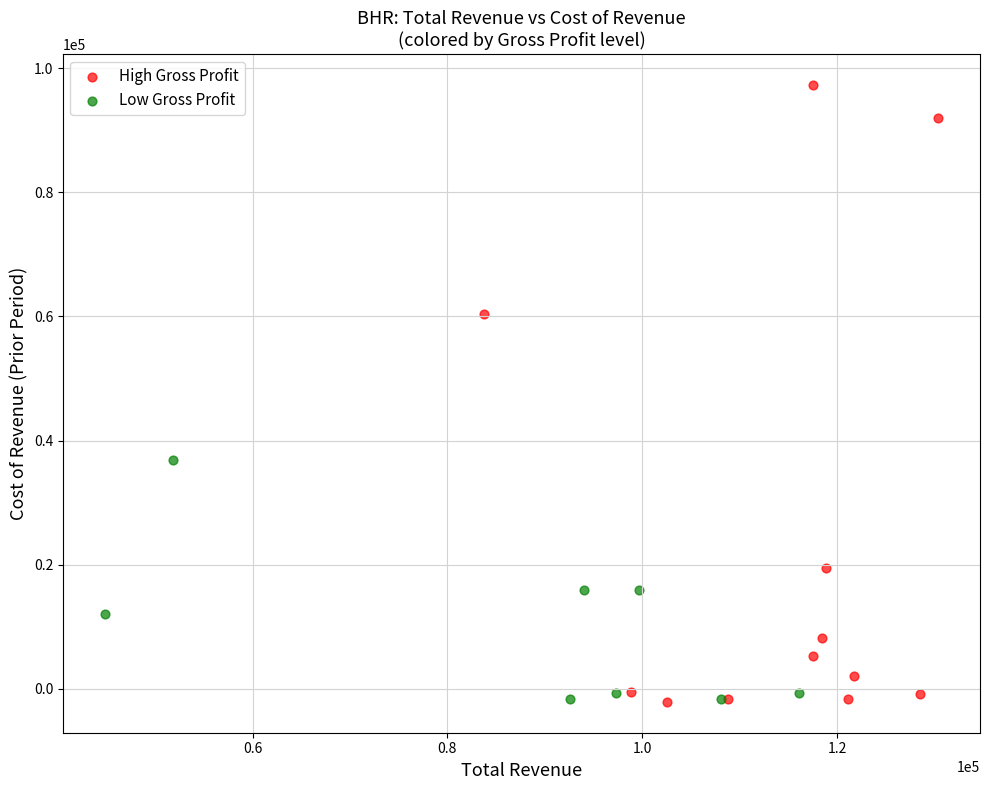

Which series has the largest Y range (max minus min)?

High Gross Profit